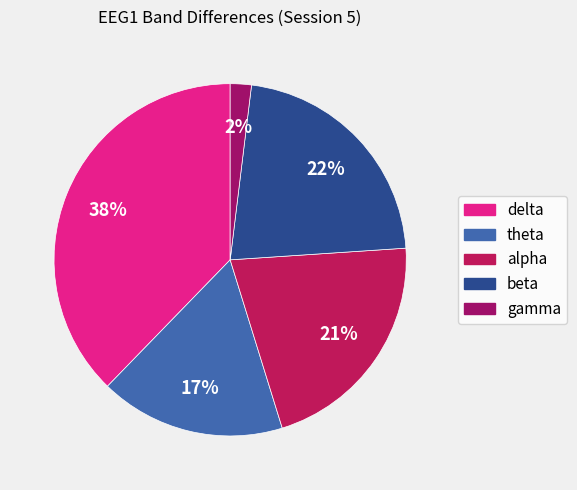

Between alpha and gamma, which is larger?

alpha